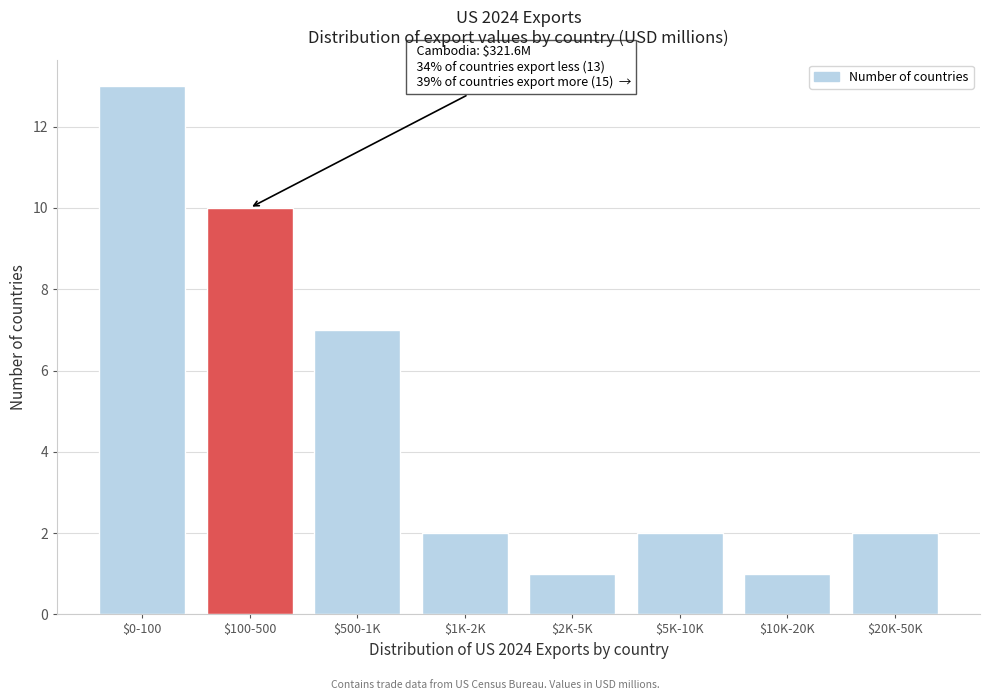

Reading left to right, what are all the values shown in this chart?

13	10	7	2	1	2	1	2